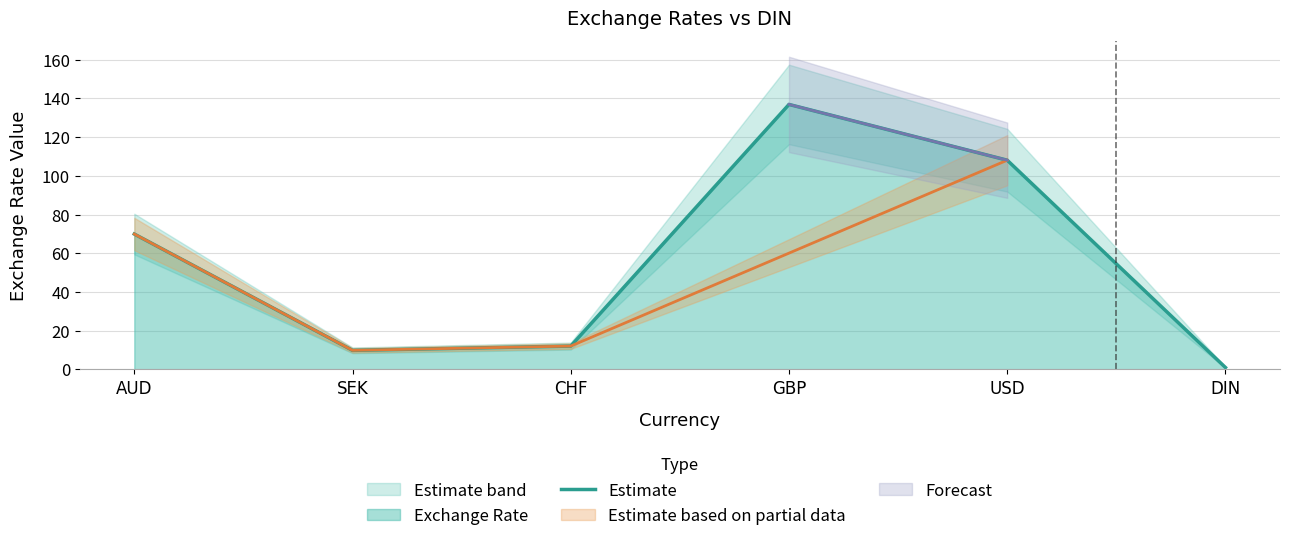

What position from the right is USD?

2